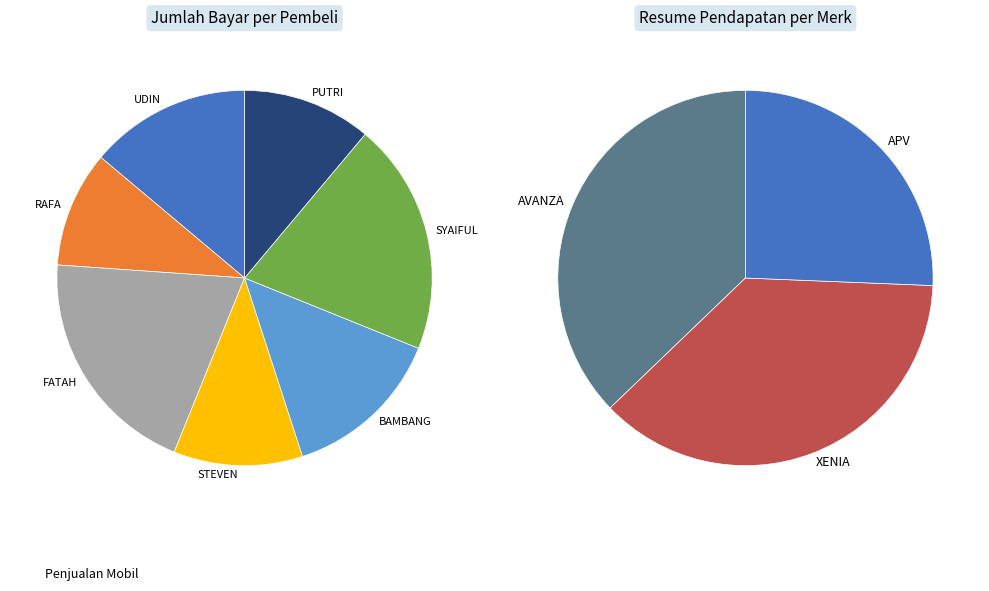

True or false: APV accounts for 26% of the total.

True